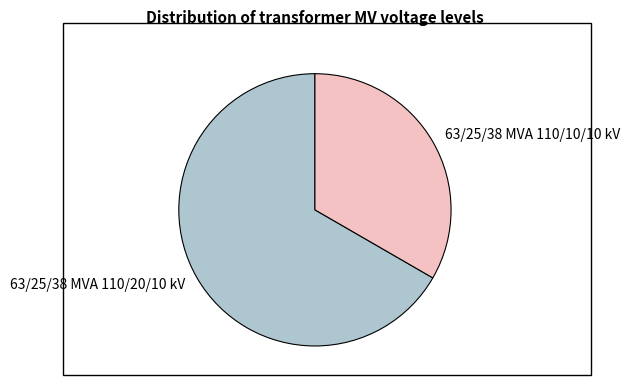

Do 63/25/38 MVA 110/20/10 kV and 63/25/38 MVA 110/10/10 kV together represent more than half of the pie?

Yes